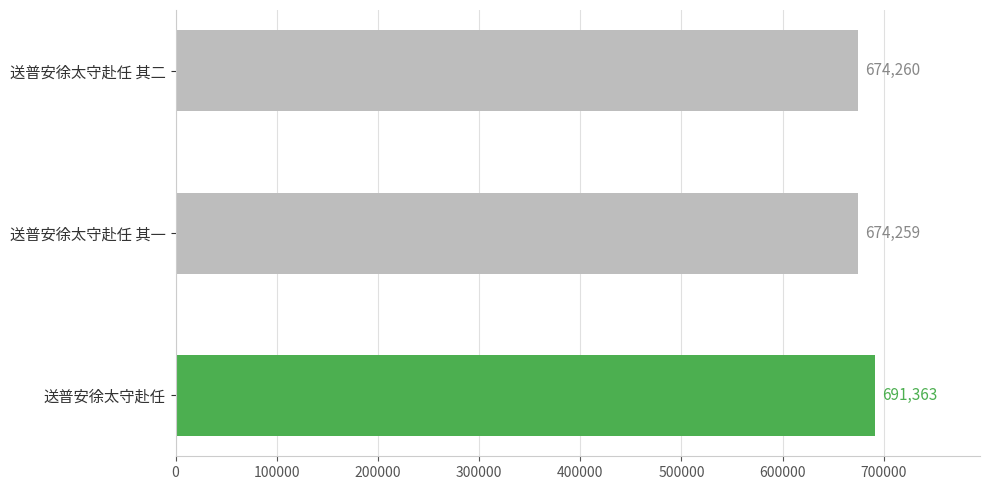

Rank the categories by value from lowest to highest.

送普安徐太守赴任 其一, 送普安徐太守赴任 其二, 送普安徐太守赴任